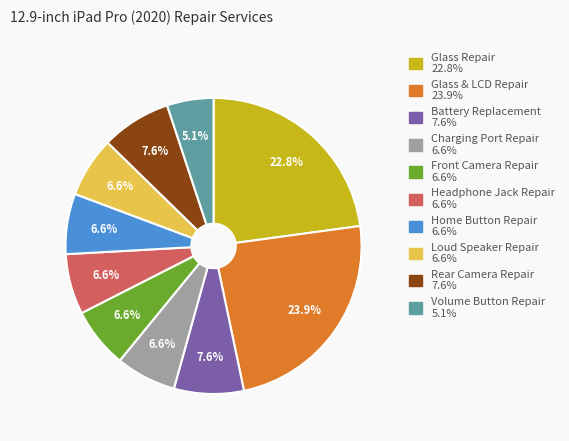

Does any single category account for the majority?

No